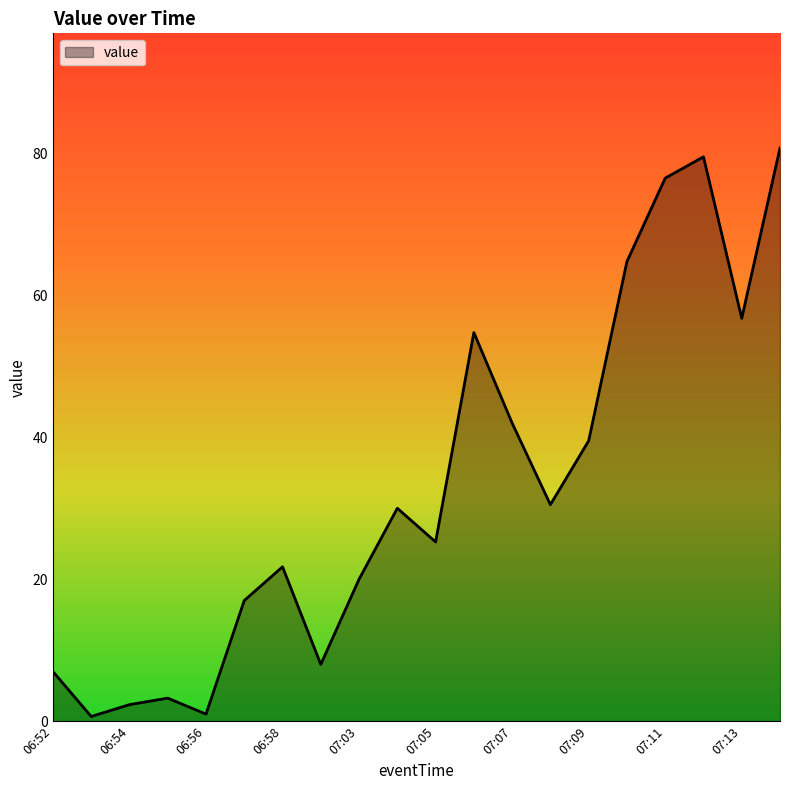

What is the maximum value shown in the chart?

80.8